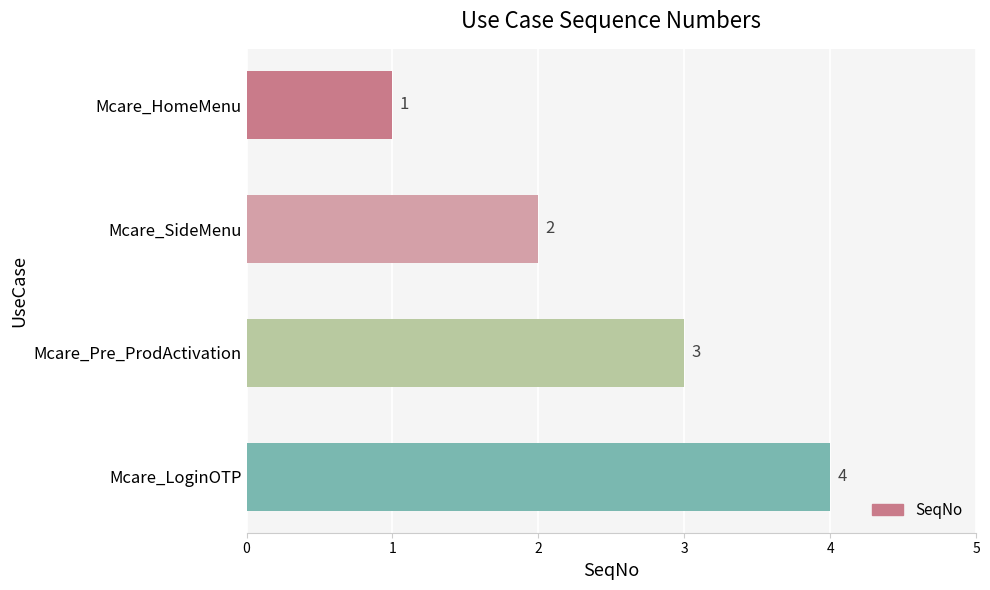

What is the difference between the second highest and minimum values?

2